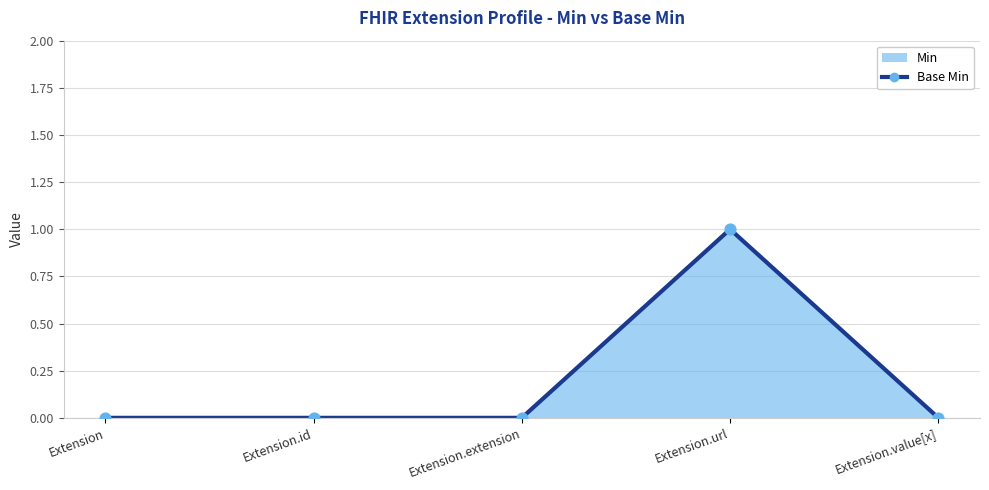

Between Extension.value[x] and Extension, which is larger?

Extension.value[x]